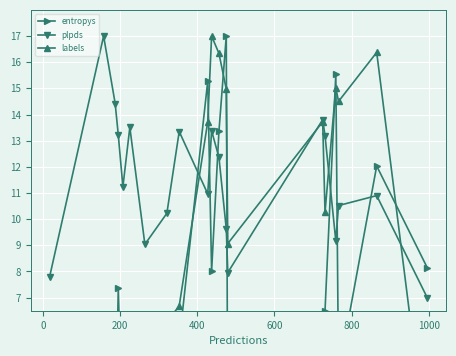

Is this an area chart (filled region under the line)?

No